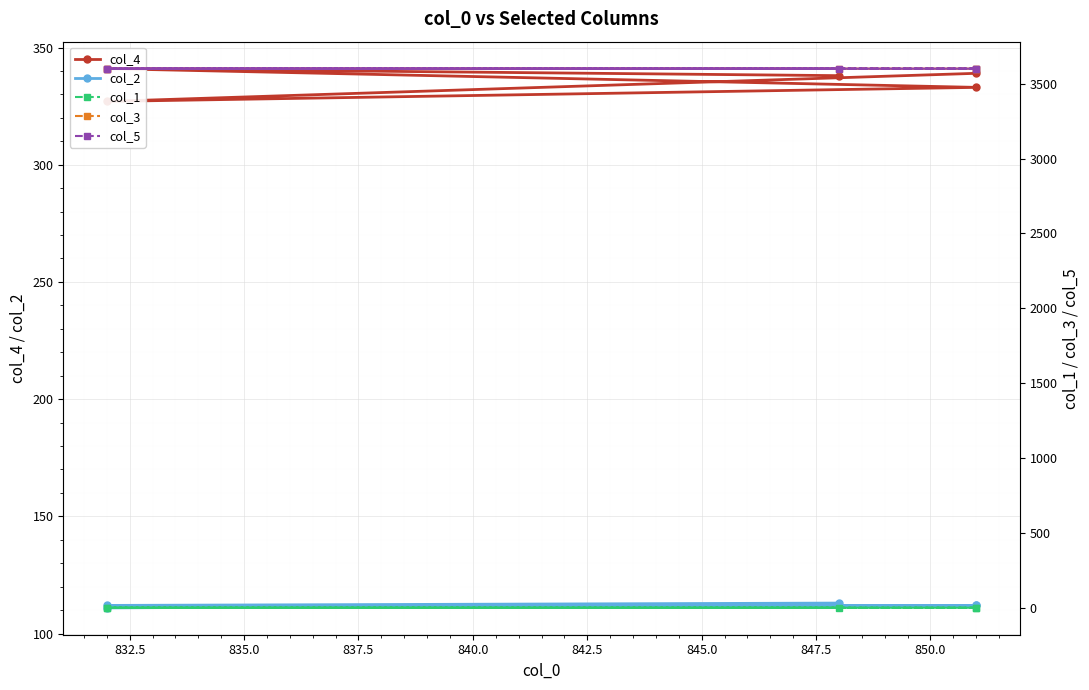

The value of col_3 at 832.5 is 1513.2. True or false?

False